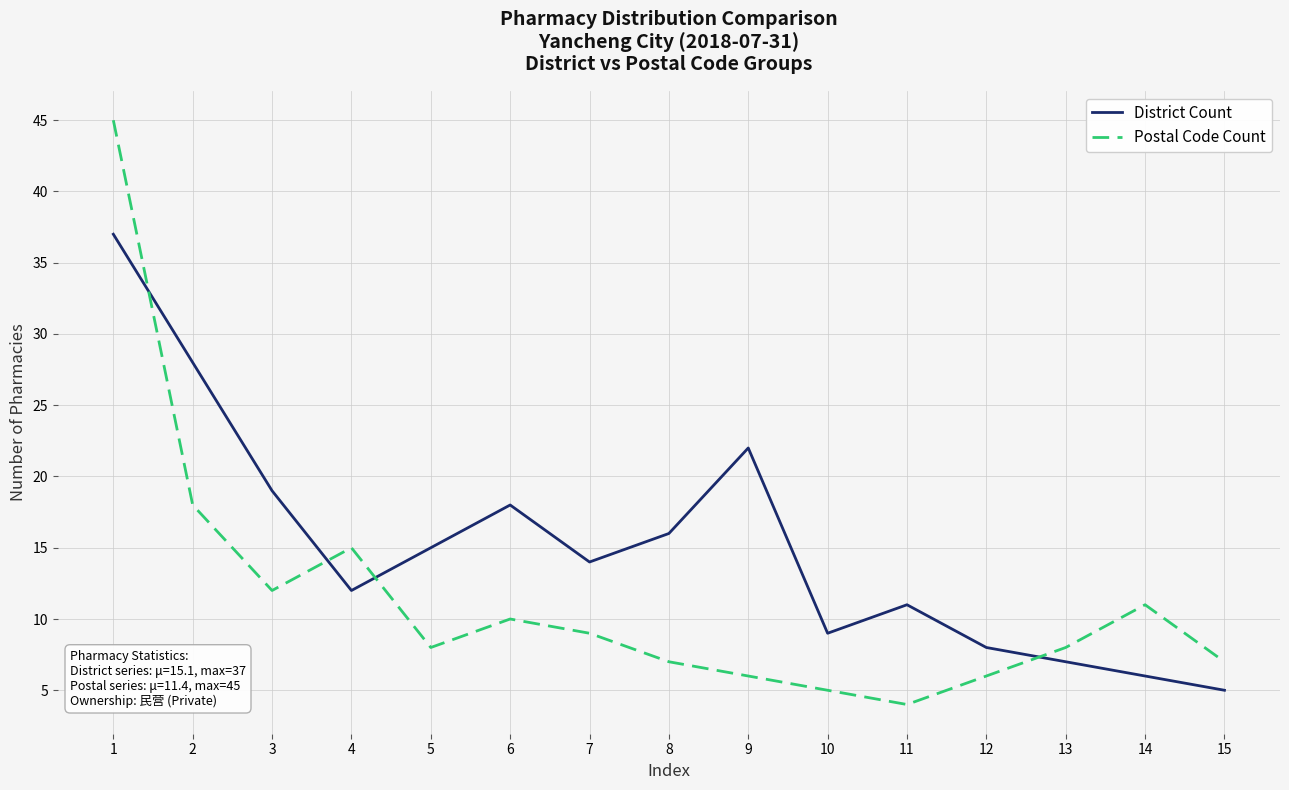

What is the difference between the Postal Code Count values at 14 and 12?

5